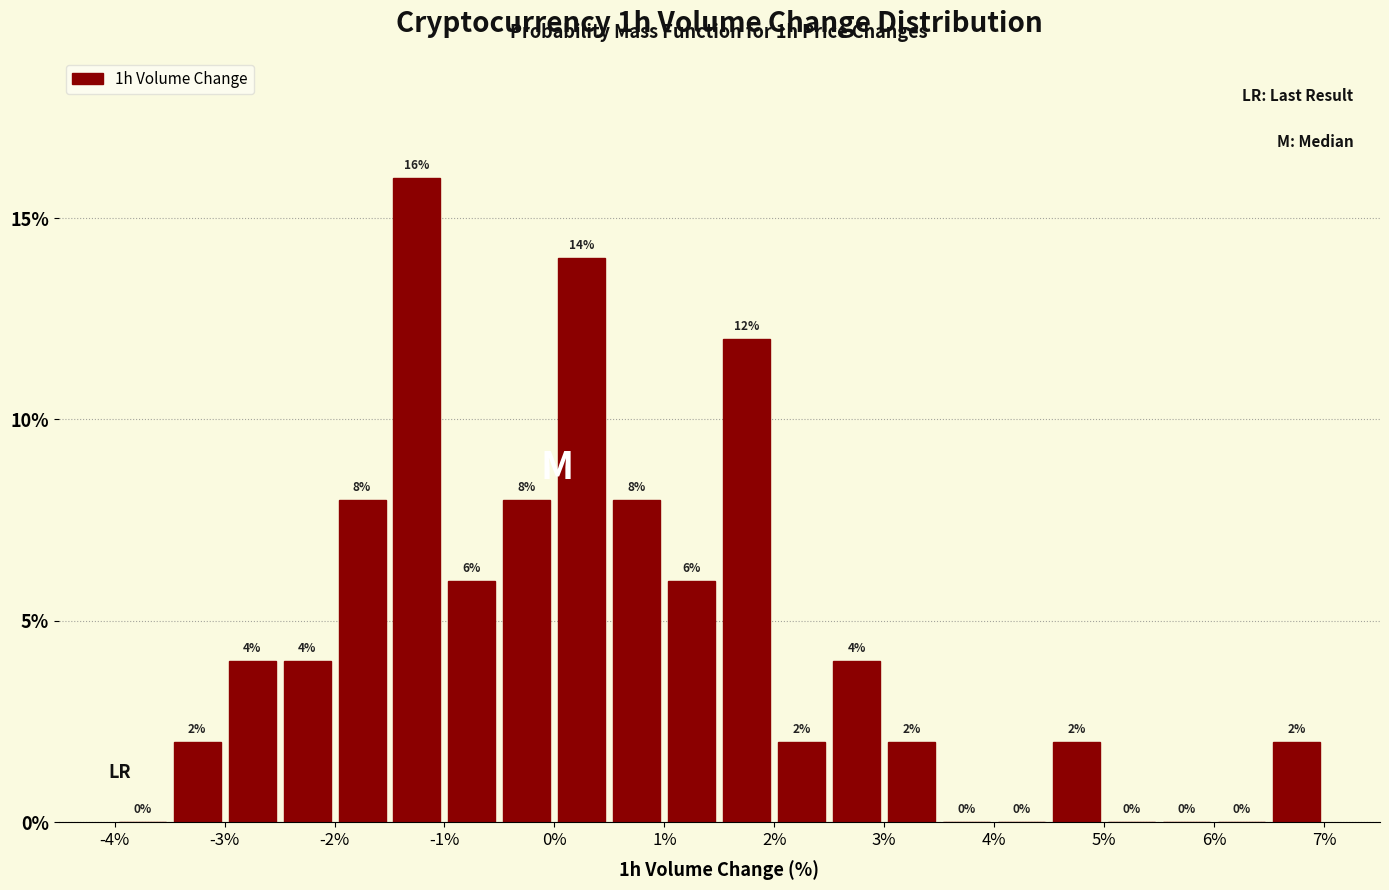

Reading left to right, list every bar in this chart as the range it spans on the x-axis followed by its height.

-4.0 to -3.5: 0
-3.5 to -3.0: 2
-3.0 to -2.5: 4
-2.5 to -2.0: 4
-2.0 to -1.5: 8
-1.5 to -1.0: 16
-1.0 to -0.5: 6
-0.5 to 0.0: 8
0.0 to 0.5: 14
0.5 to 1.0: 8
1.0 to 1.5: 6
1.5 to 2.0: 12
2.0 to 2.5: 2
2.5 to 3.0: 4
3.0 to 3.5: 2
3.5 to 4.0: 0
4.0 to 4.5: 0
4.5 to 5.0: 2
5.0 to 5.5: 0
5.5 to 6.0: 0
6.0 to 6.5: 0
6.5 to 7.0: 2